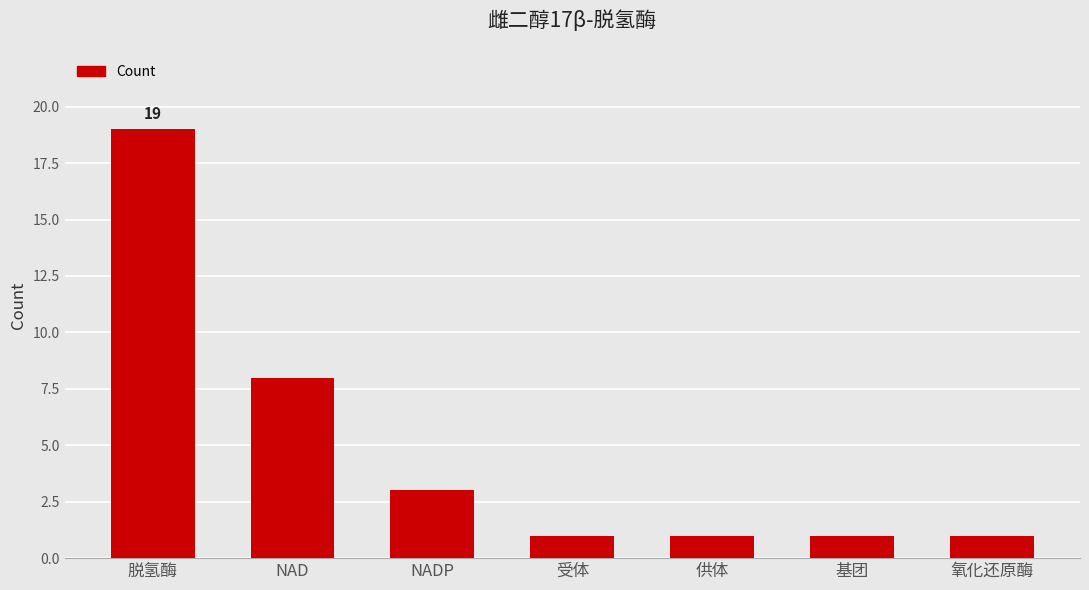

Where is the data nearest to the value 10?

NAD